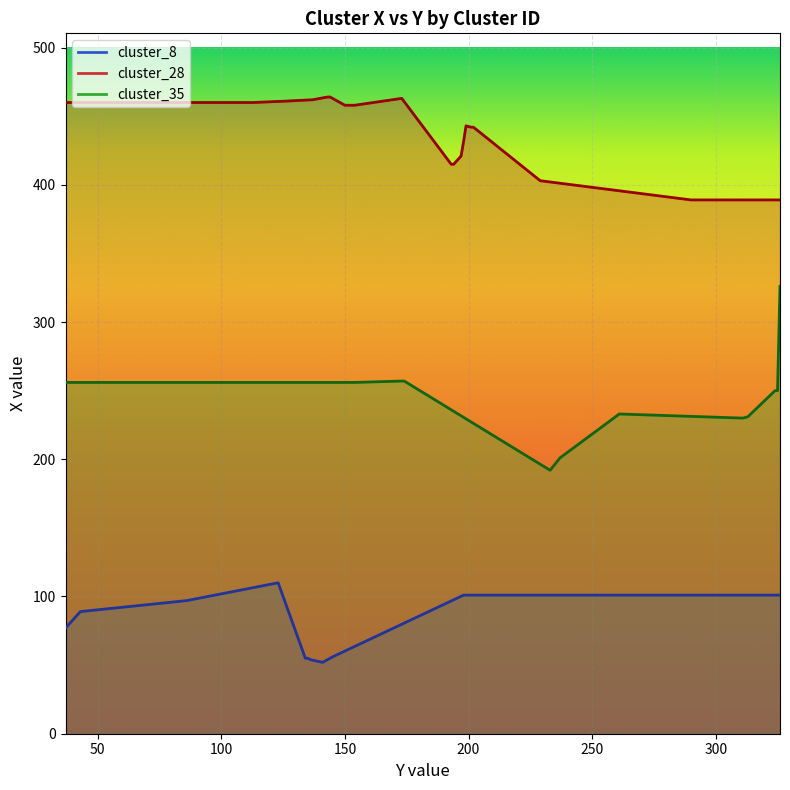

Is the value of cluster_35_line at 15 greater than the value of cluster_28_line at 18?

No